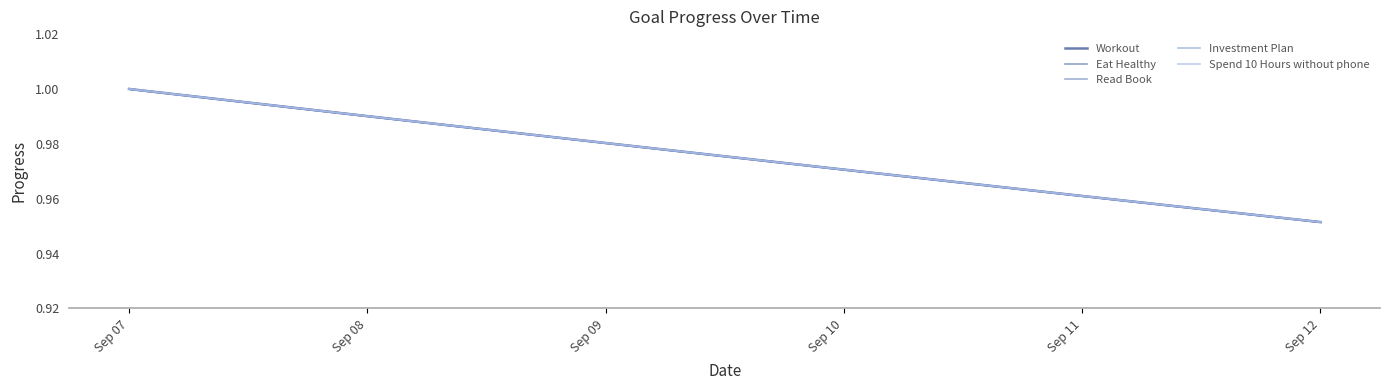

How many categories are shown in the chart?

6